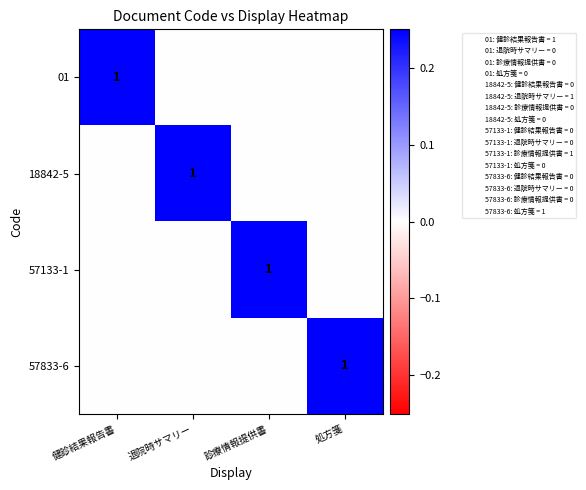

True or false: 57833-6 has a value of 1 at 処方箋.

True